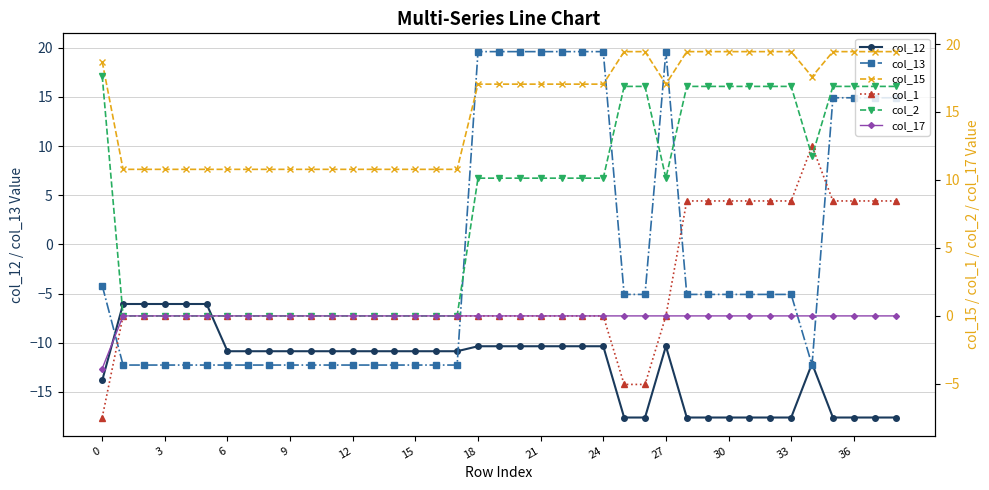

Count the number of data series in this chart.

6